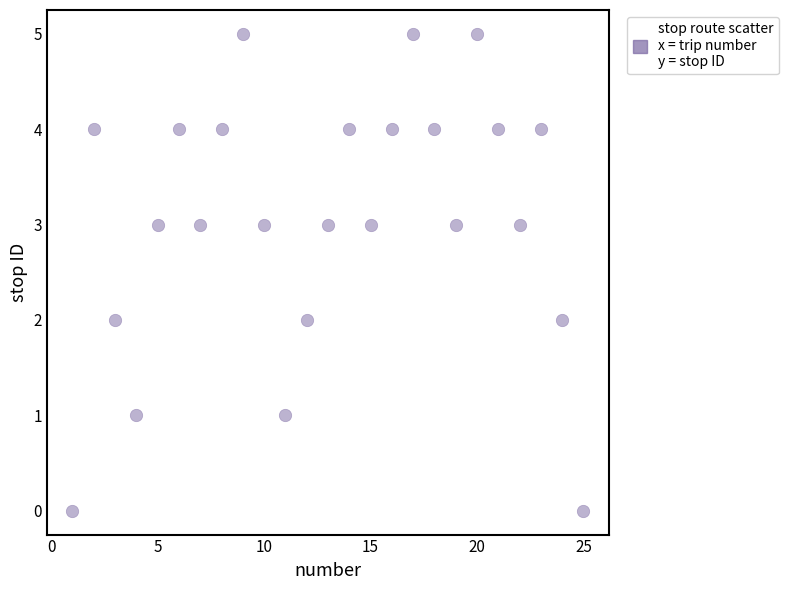

What is the range of X values (max minus min)?

24